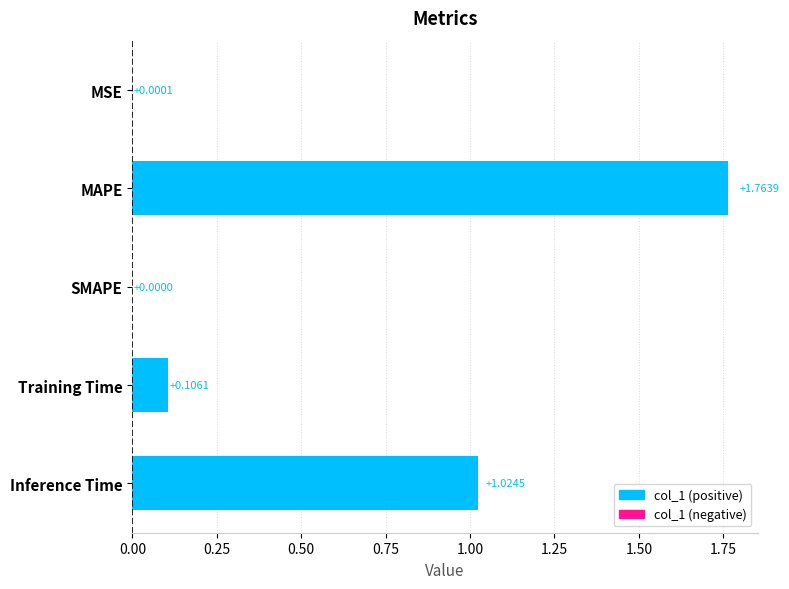

Which has a higher value, MAPE or Inference Time?

MAPE